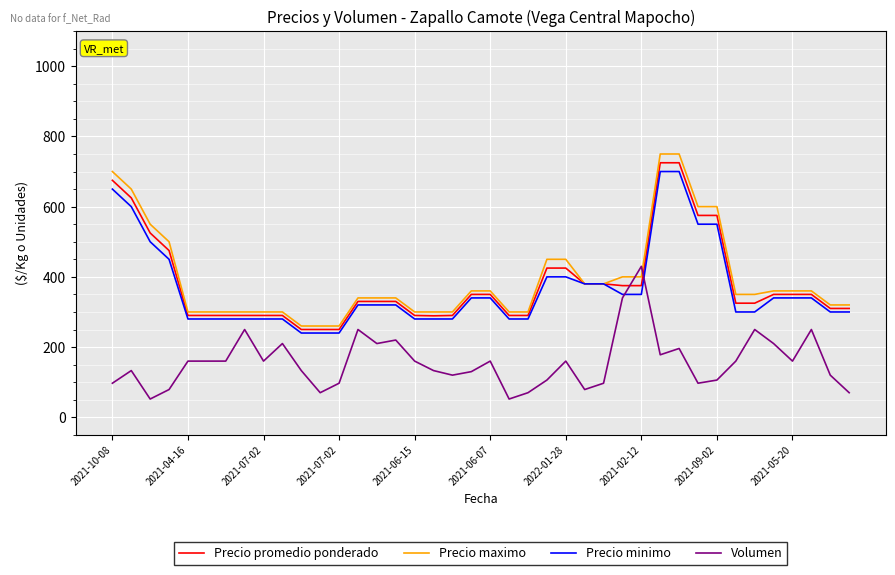

What is the minimum value for Precio promedio ponderado?

250